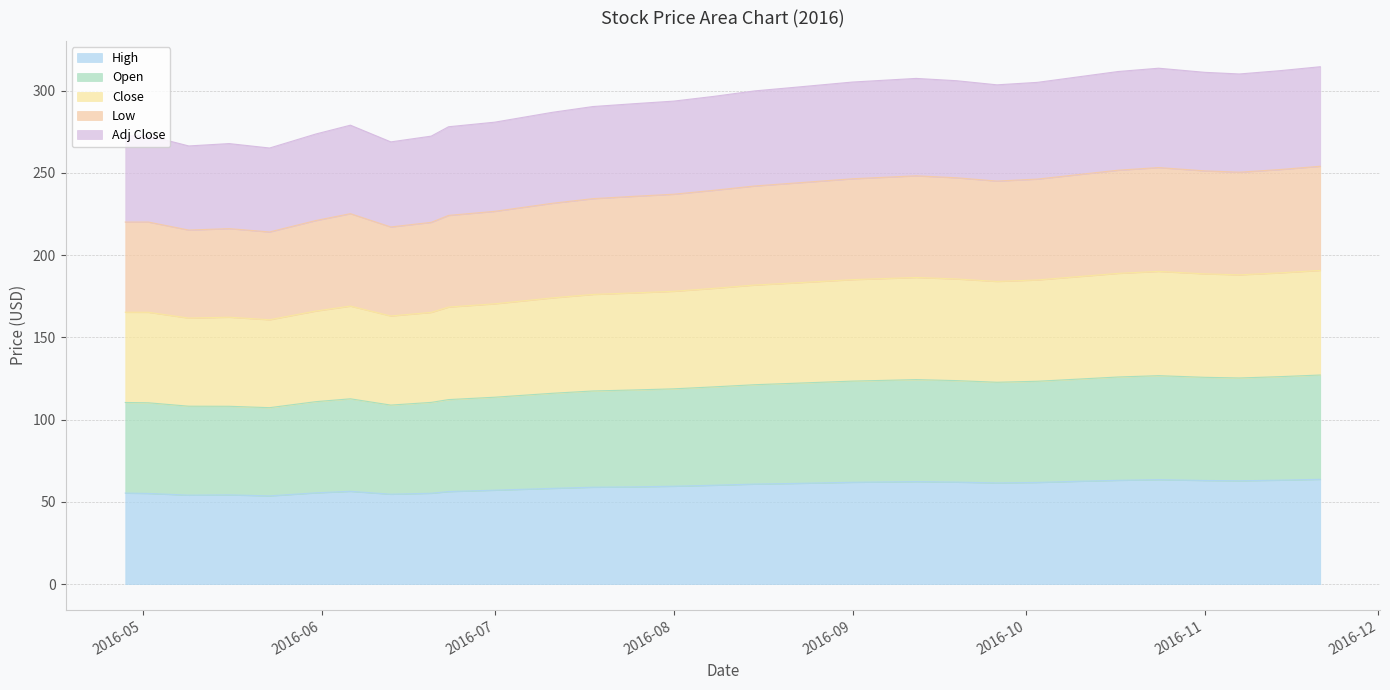

Is it true that Low equals 373.7 at 2016-04-28?

False